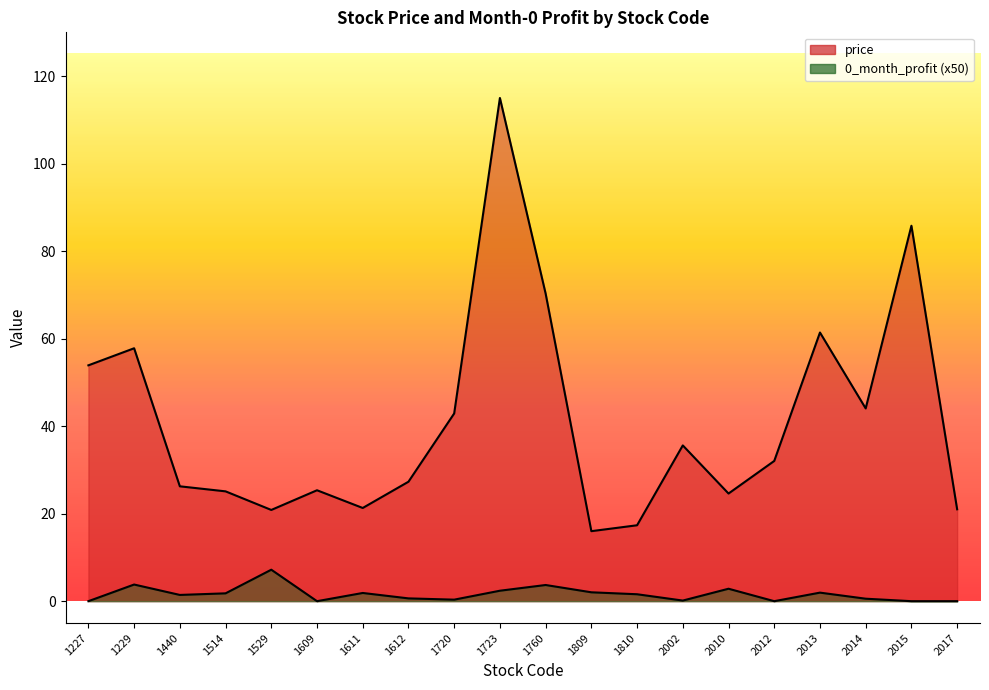

What is the maximum value for 0_month_profit?

7.2